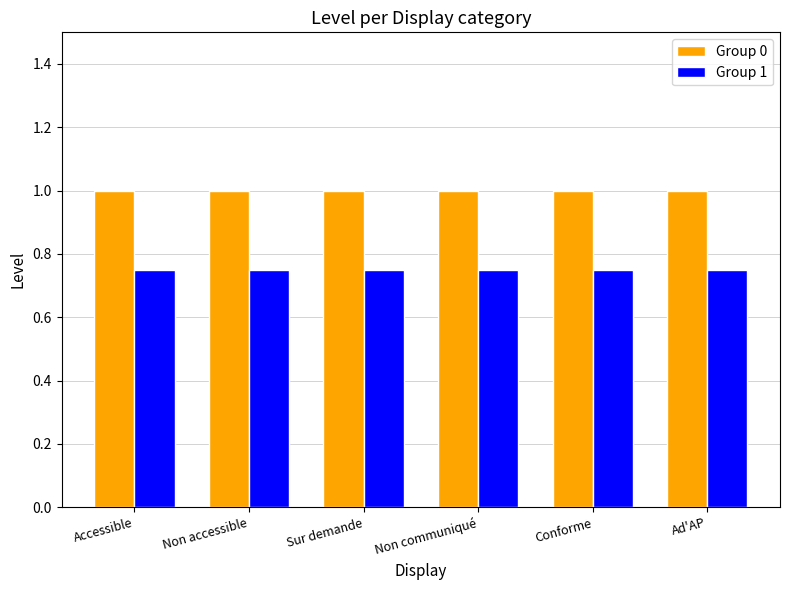

The value of Group 1 at Sur demande is 1.1. True or false?

False